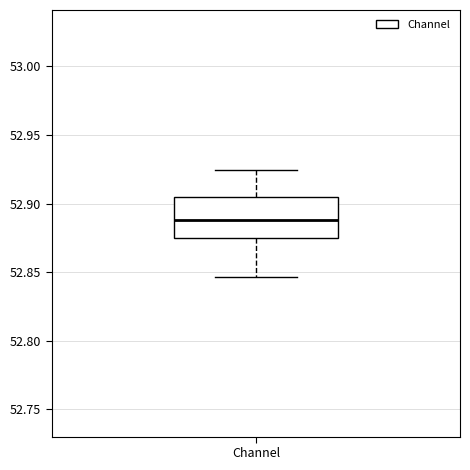

Read this box plot against the y-axis: the position of the median line, the range covered by the box, and the ends of both whiskers. The values are not printed on the chart, so give them approximately, as read against the axis.

median 52.890, box 52.875 to 52.905, whiskers 52.845 to 52.925